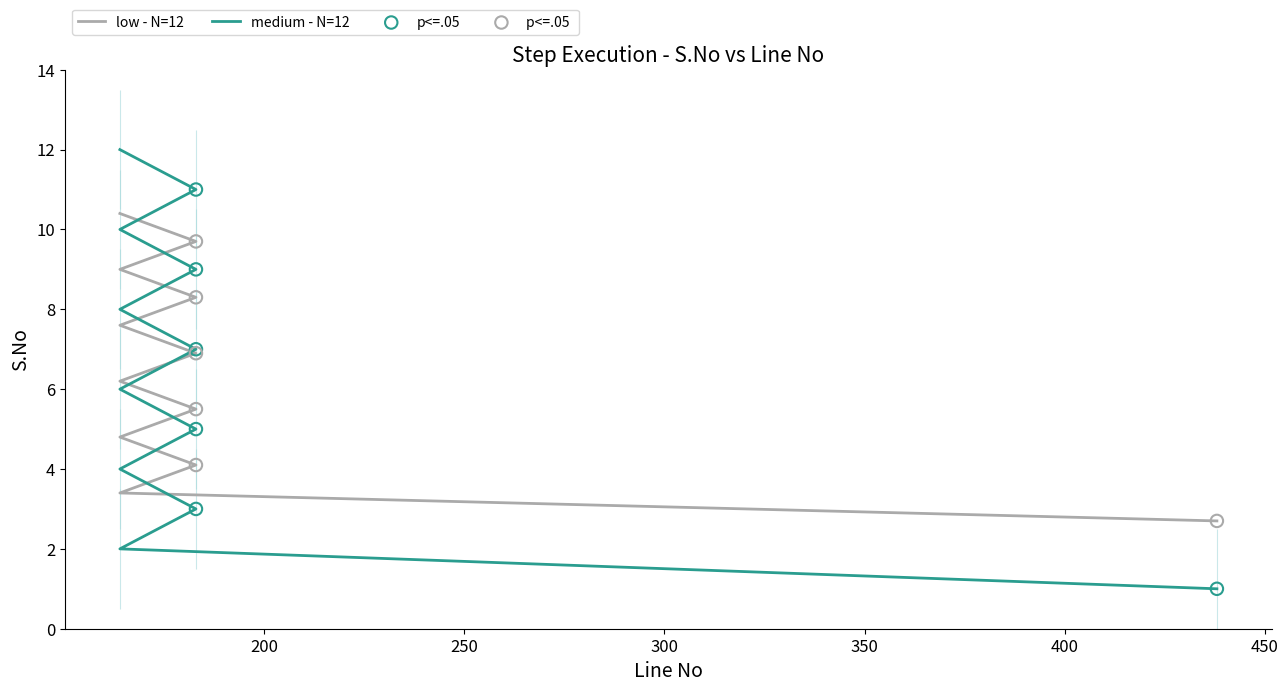

What is the ratio of the value at 183 to the value at 164?

1.2